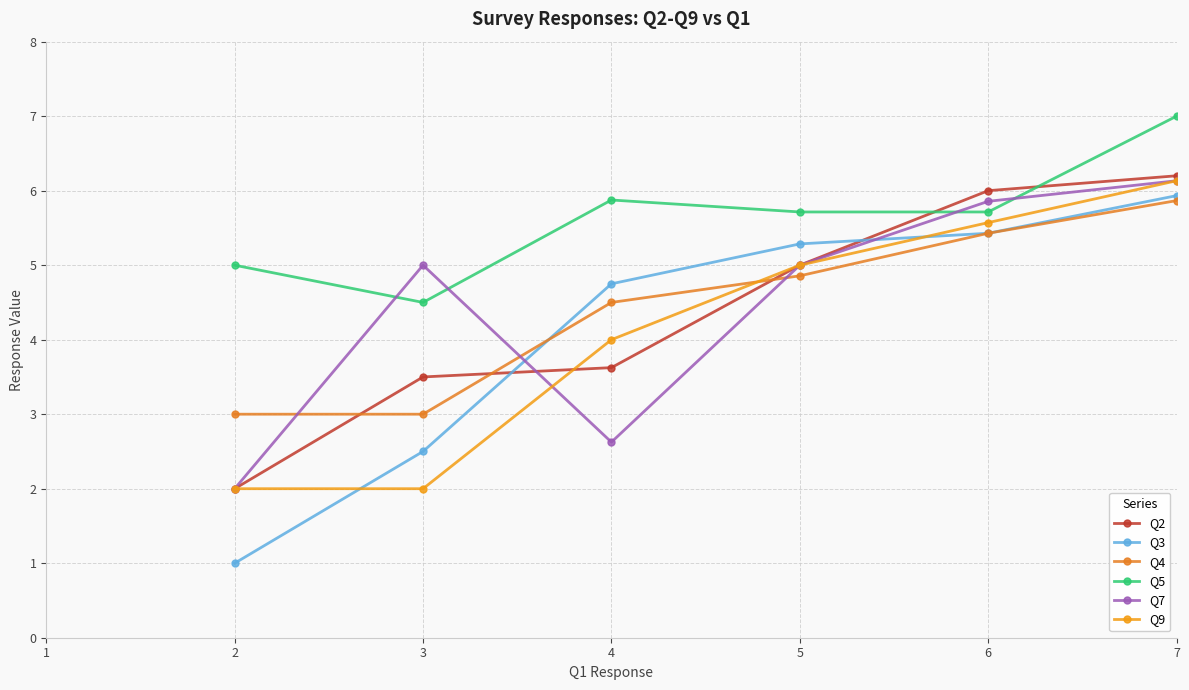

How many data points in Q3 are less than 5?

3